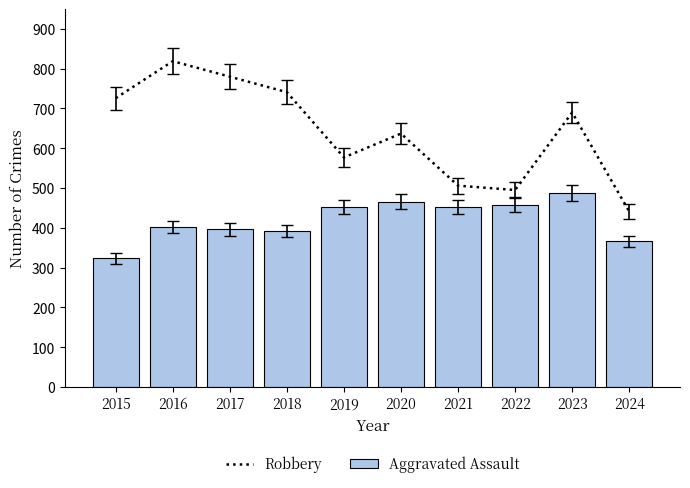

What is the total value across all series at 2019?

1029